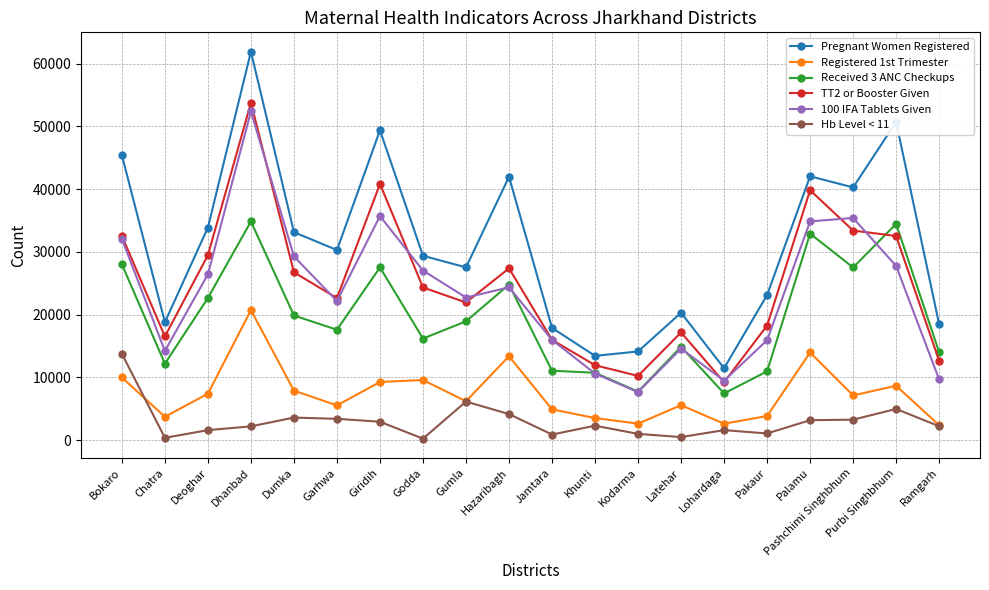

What is the spread (max minus min) of values at Ramgarh?

16256